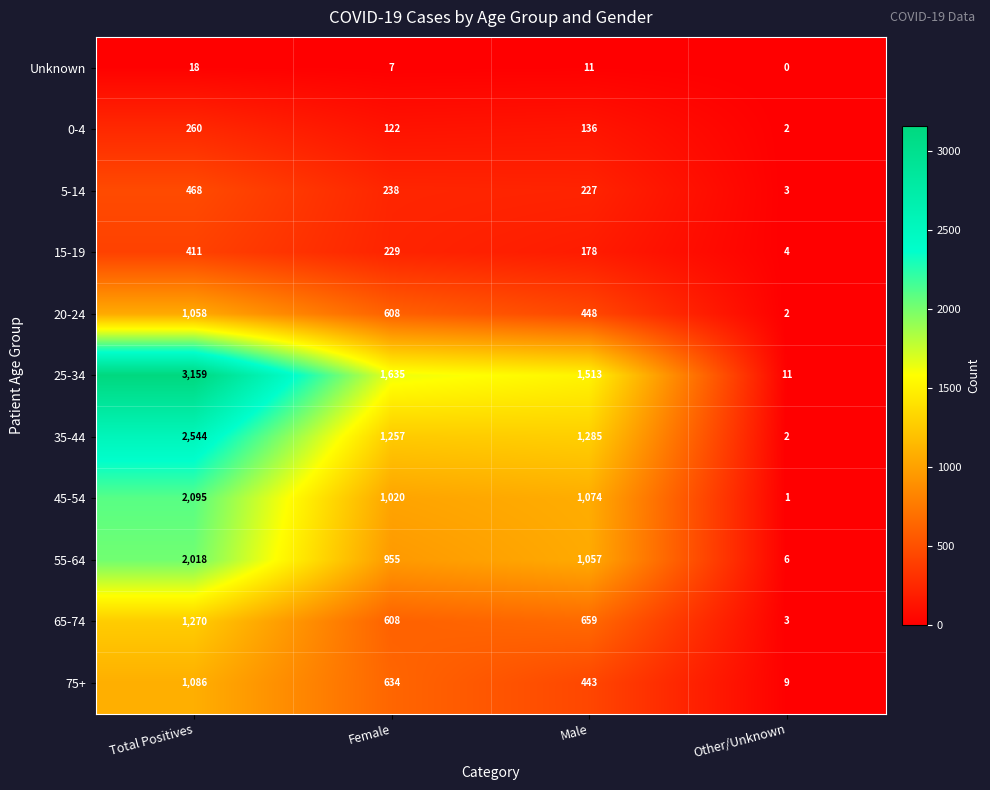

What is the spread (max minus min) of values at Female?

1628